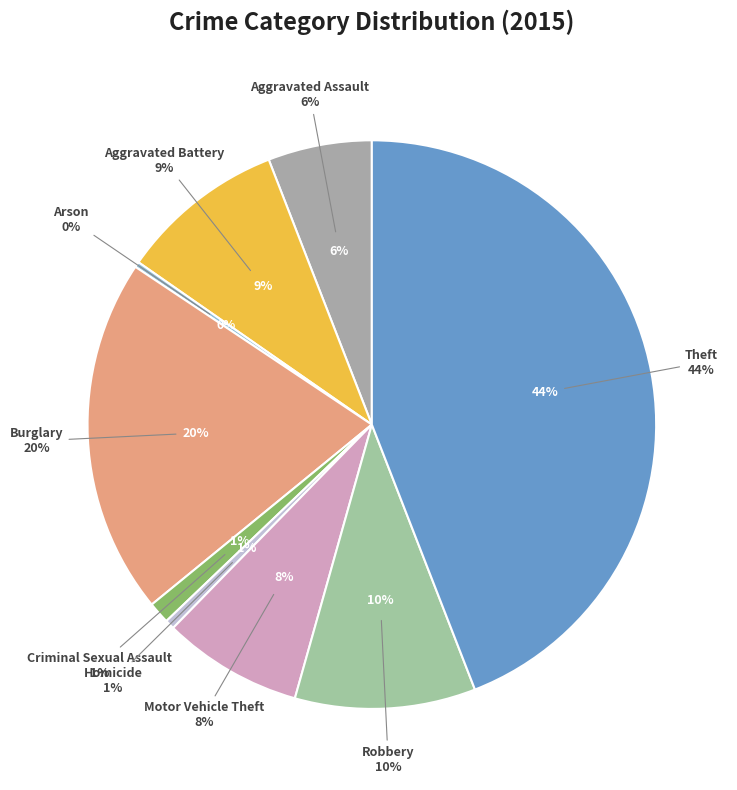

Count the number of slices in the pie.

9